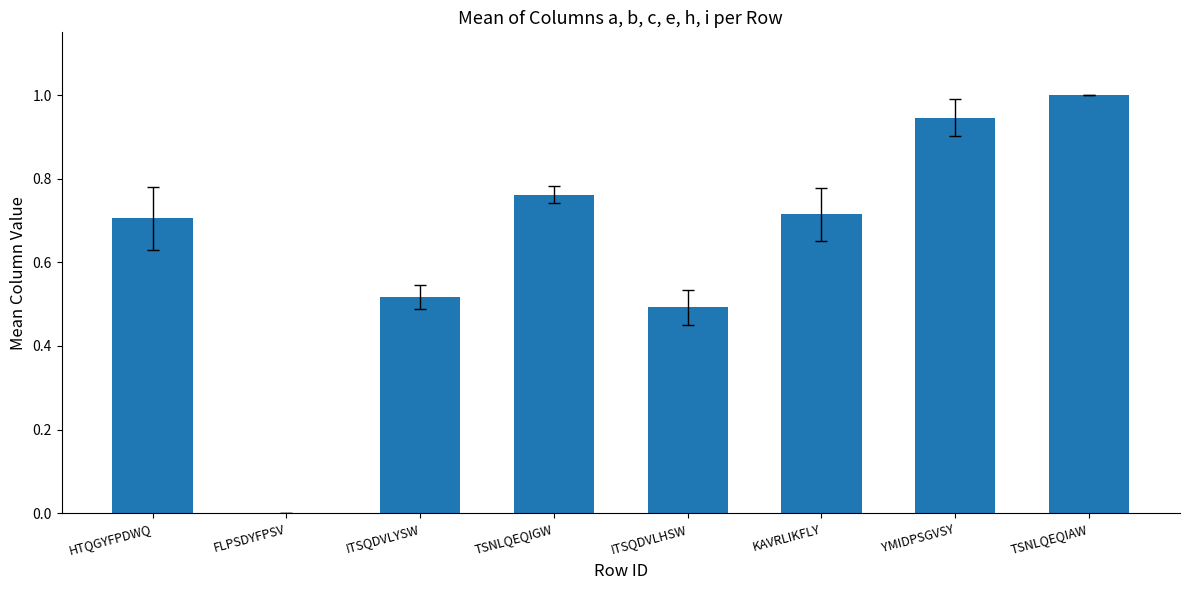

Between HTQGYFPDWQ and YMIDPSGVSY, which is larger?

YMIDPSGVSY